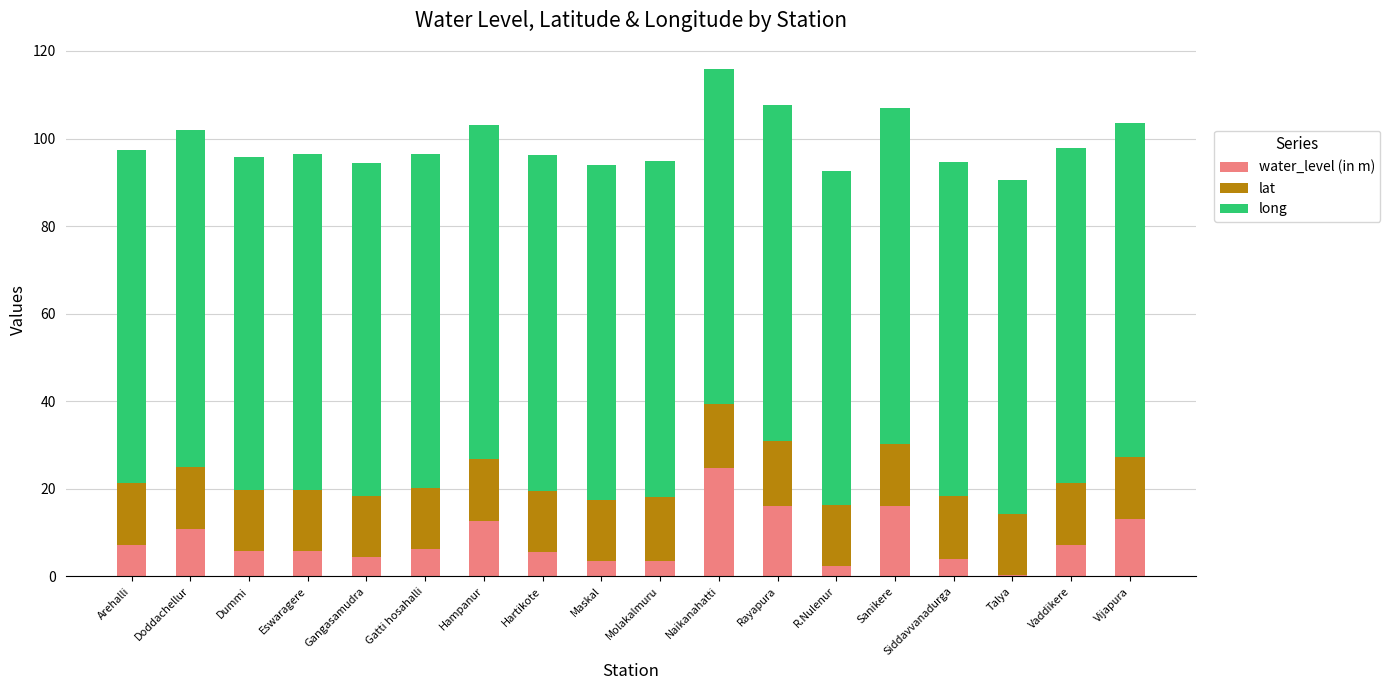

At which category is the sum across all series the highest?

Naikanahatti